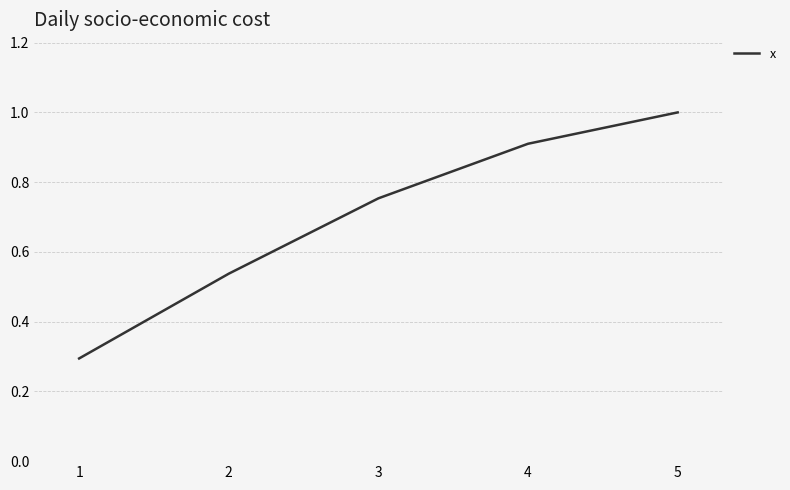

Where is the data nearest to the value 0?

1